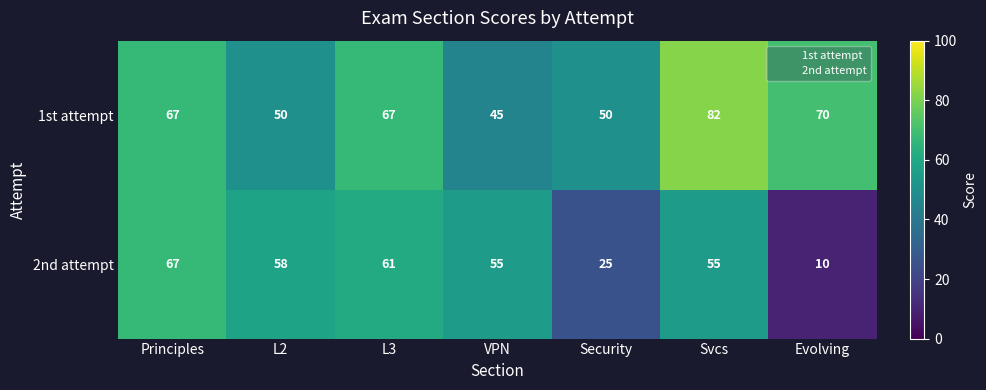

Which series has the widest spread of values?

2nd attempt